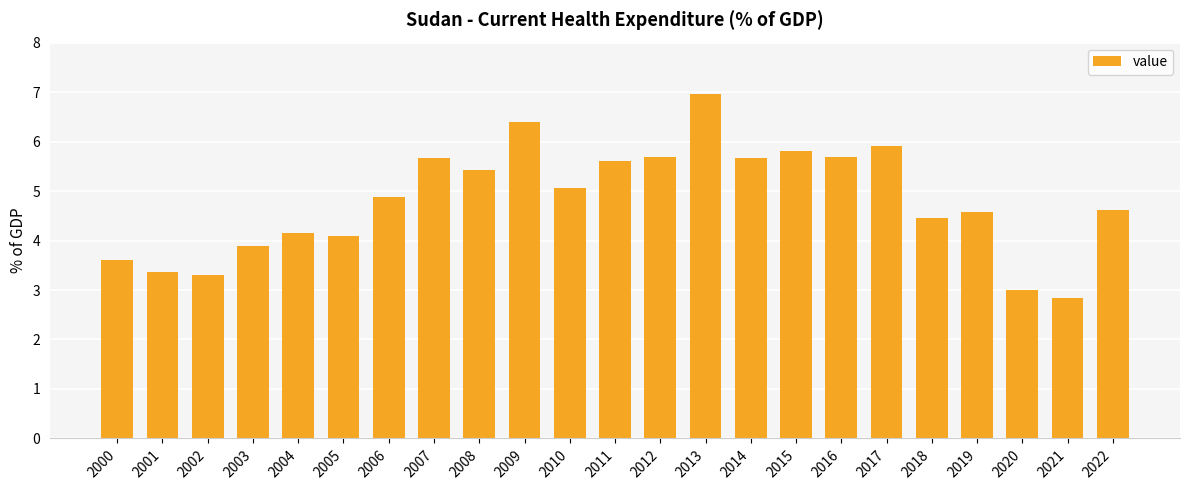

At which label does the data first exceed 4?

2004